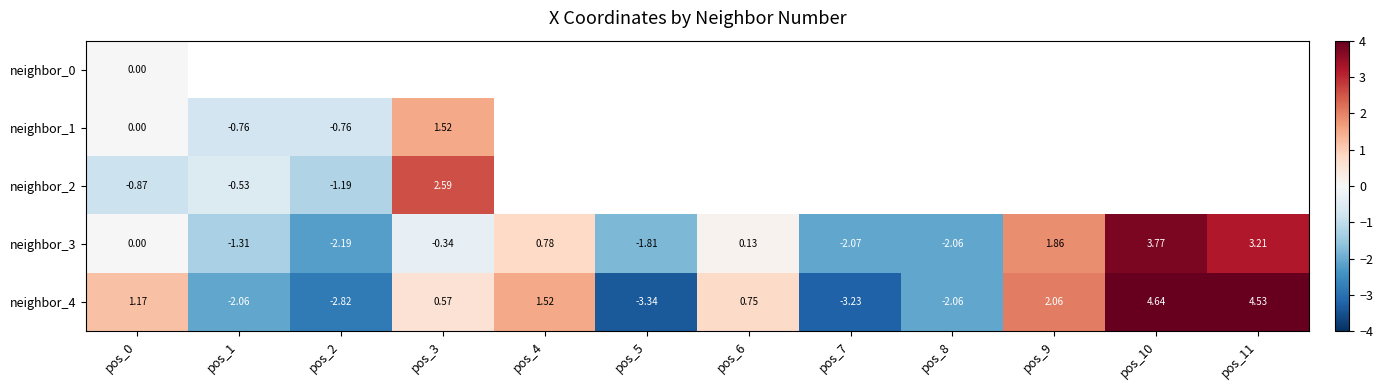

How many values in neighbor_4 are below zero?

5